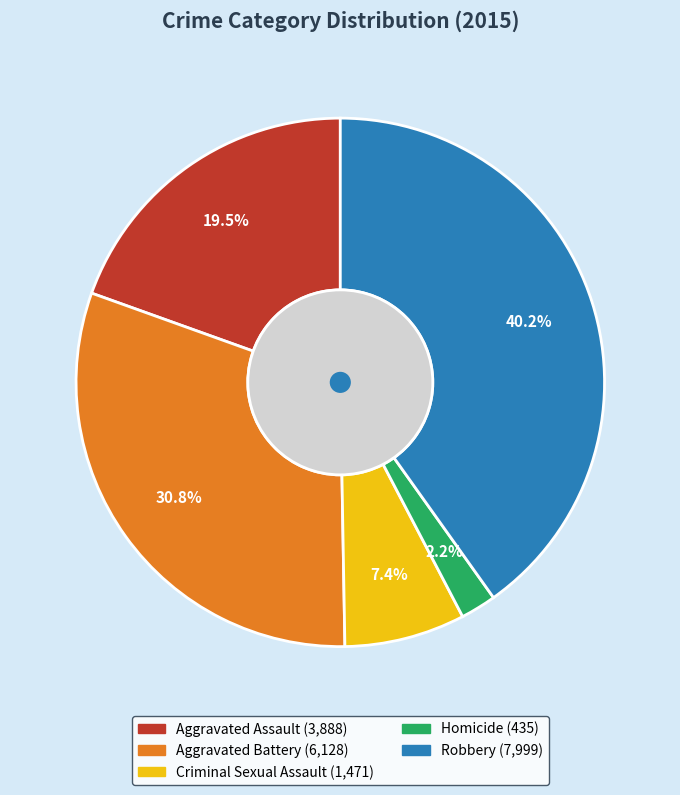

How many segments does this pie chart have?

5